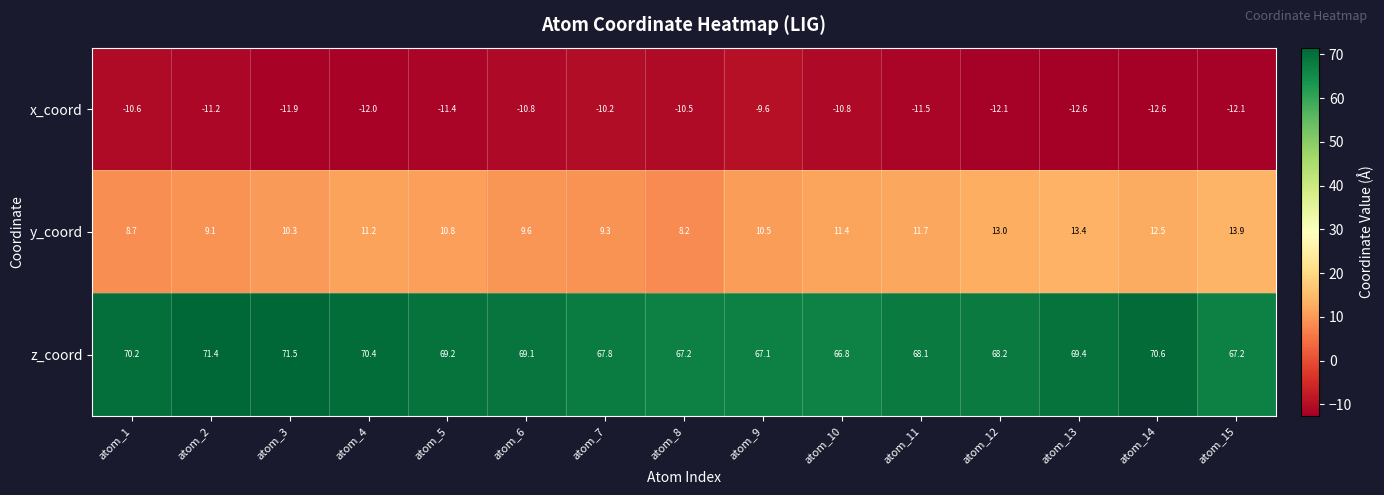

What is the difference between the x_coord values at atom_15 and atom_7?

1.9